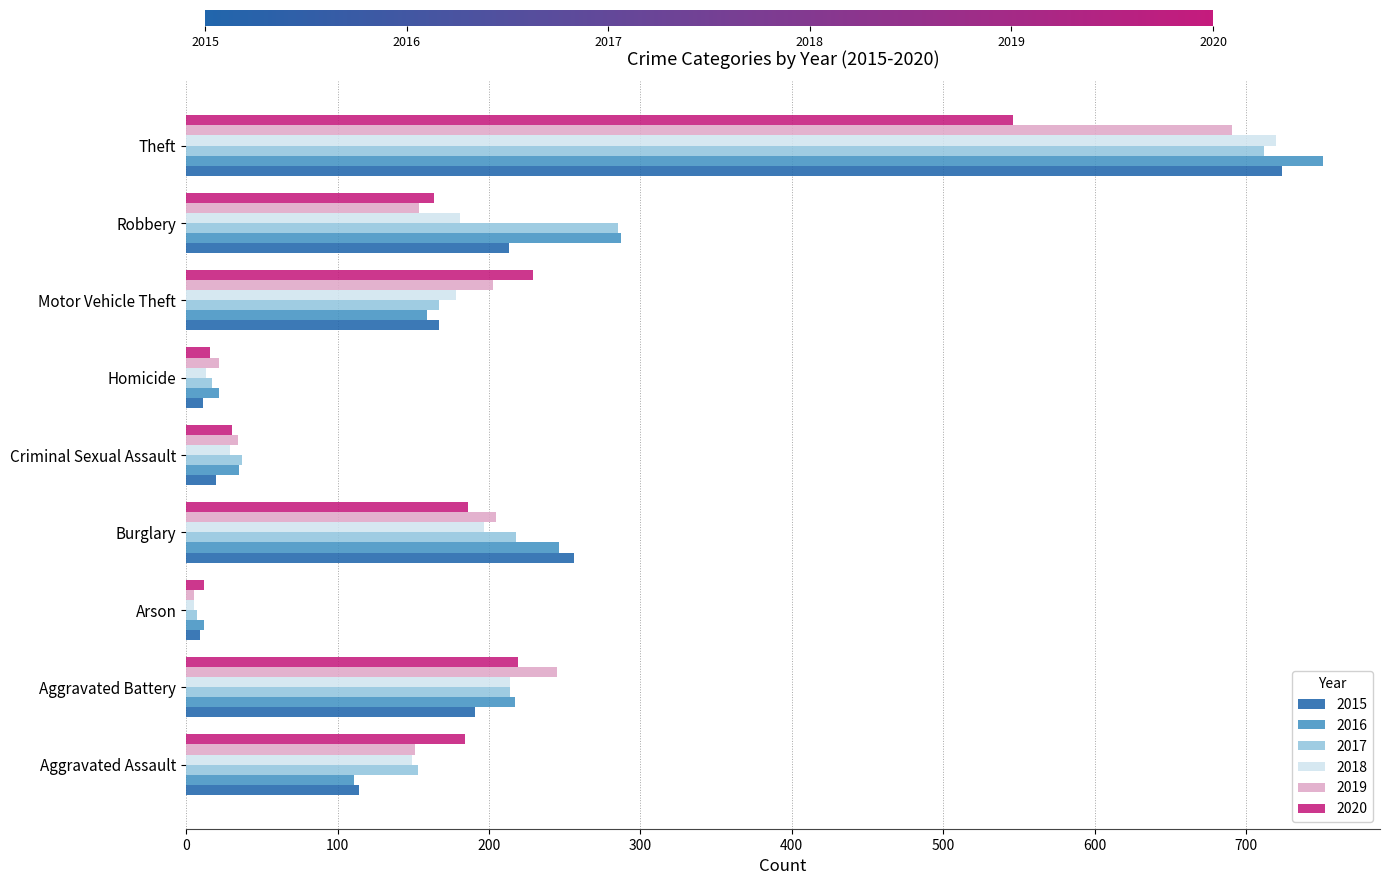

How many data points does each series have?

9